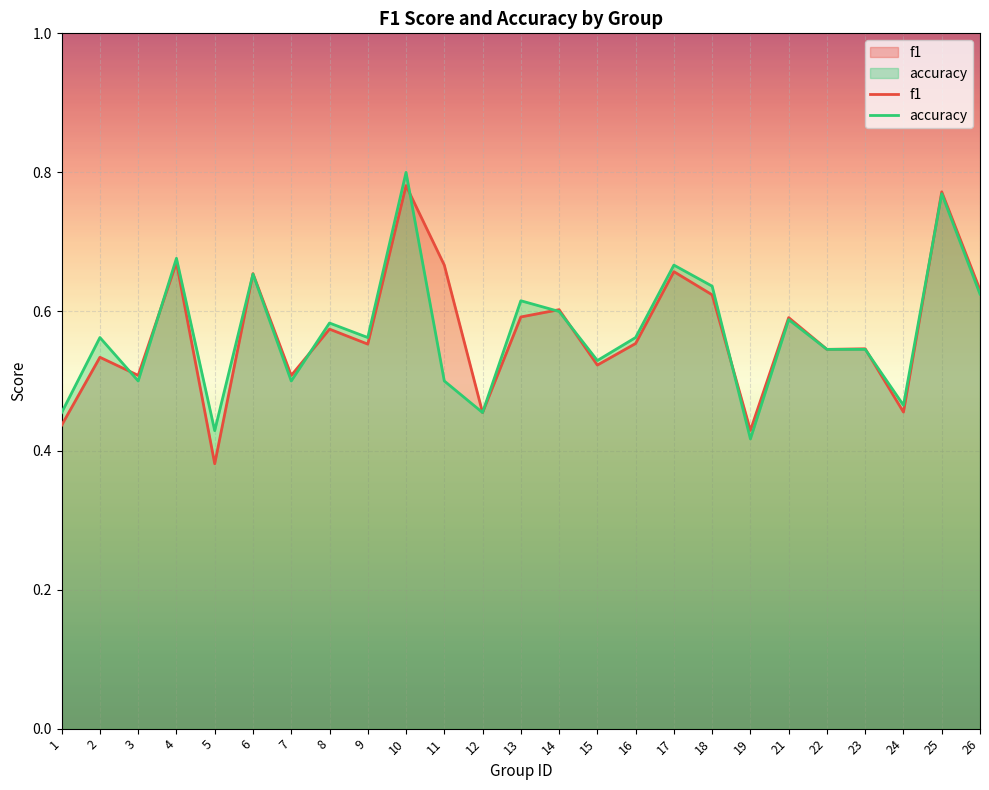

Which category has the highest value across all series?

10